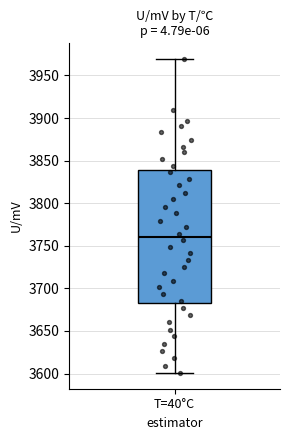

Where does the median line of the box for T=40°C sit on the y-axis? The values are not printed on the chart, so give them approximately, as read against the axis.

3760